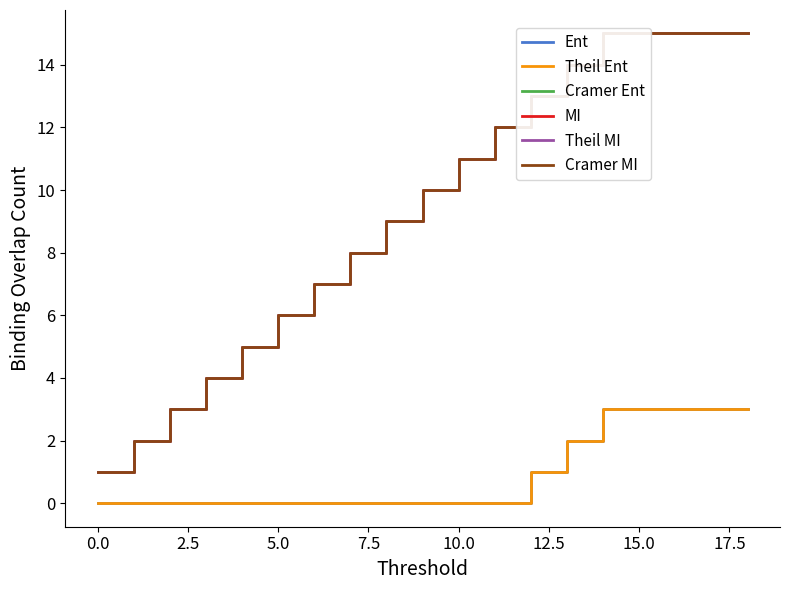

List the series in order of their peak value, highest first.

Cramer Ent, MI, Theil MI, Cramer MI, Ent, Theil Ent